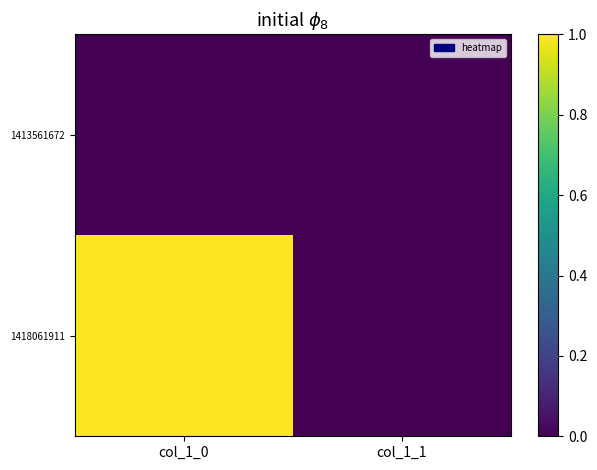

Reading left to right, transcribe all the data shown in this chart.

1413561672: col_1_0=0	col_1_1=0
1418061911: col_1_0=1	col_1_1=0